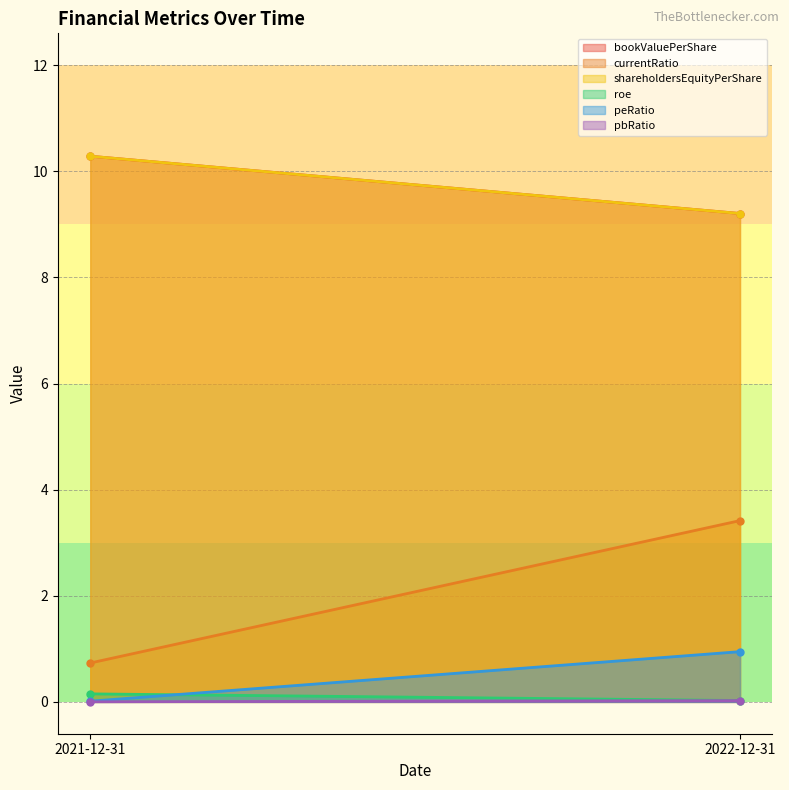

Which has a higher value, 2021-12-31 or 2022-12-31?

2021-12-31